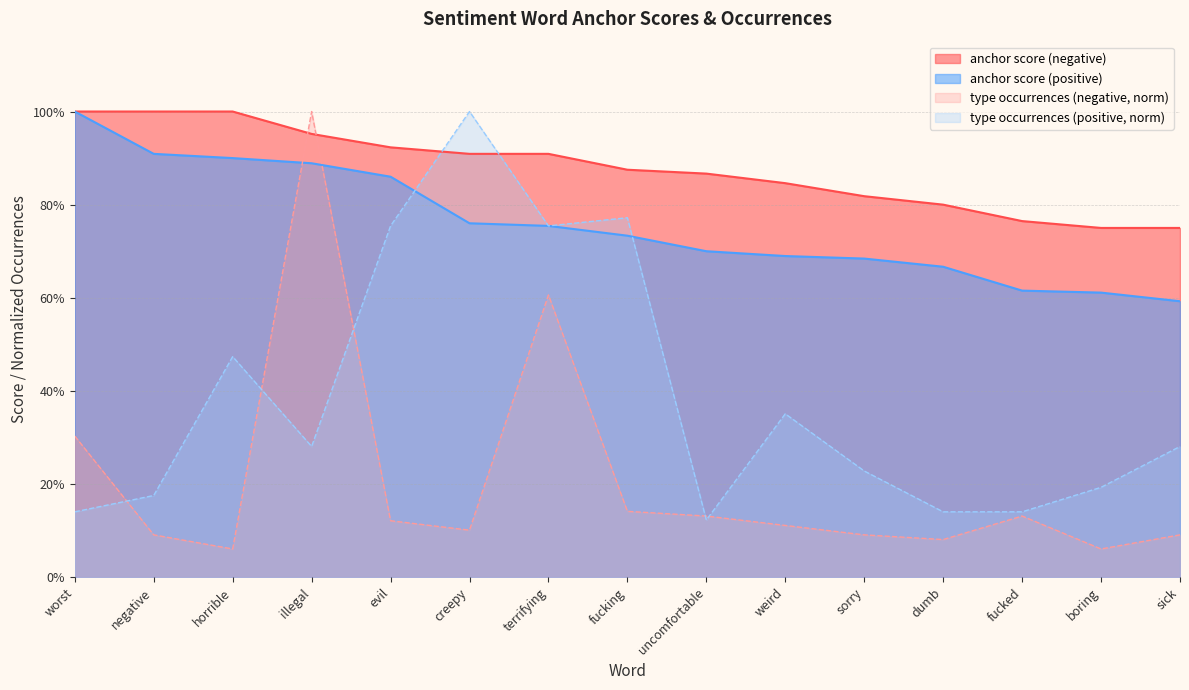

What is the sum of all anchor score (positive) values?

11.4